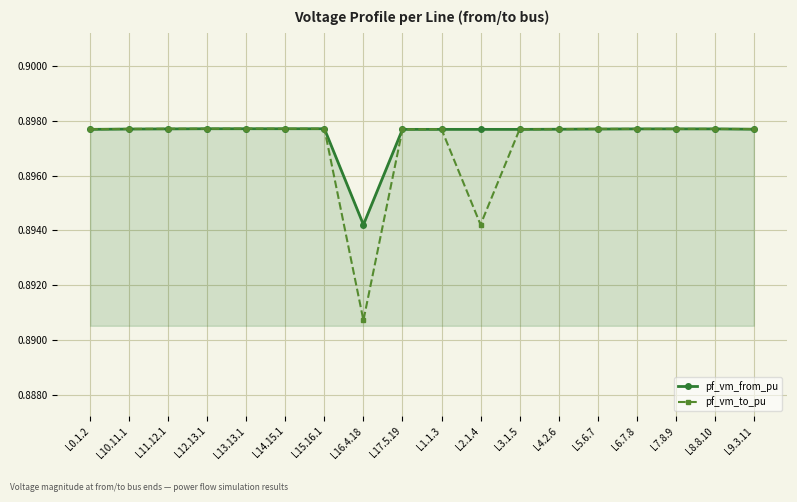

What is the total value across all series at L2.1.4?

1.8